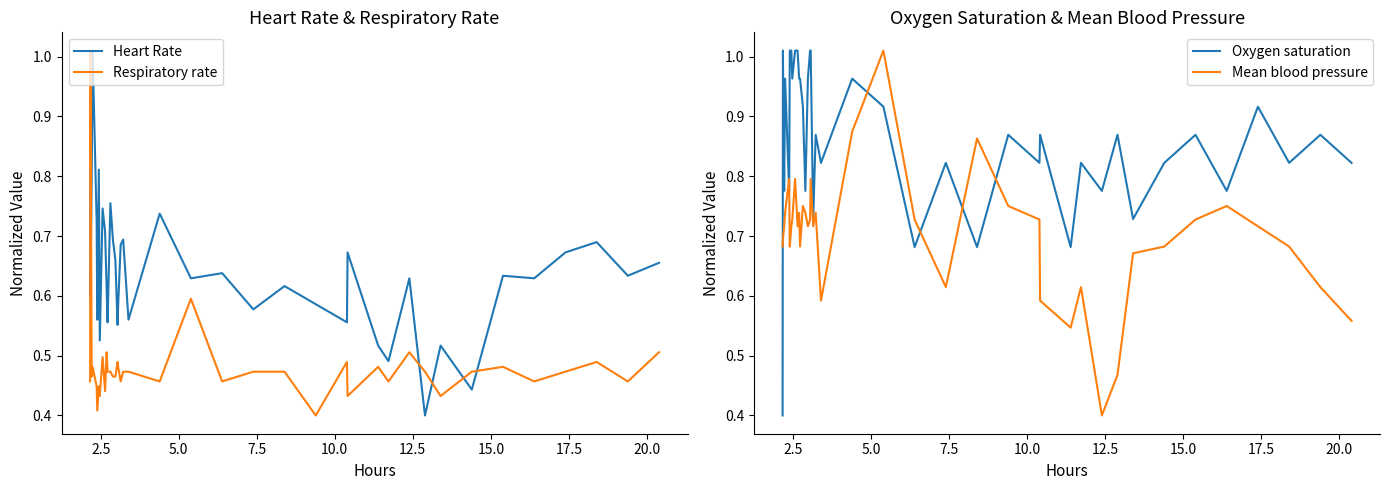

Which series ends up on top after the final intersection of Respiratory rate and Heart Rate?

Heart Rate